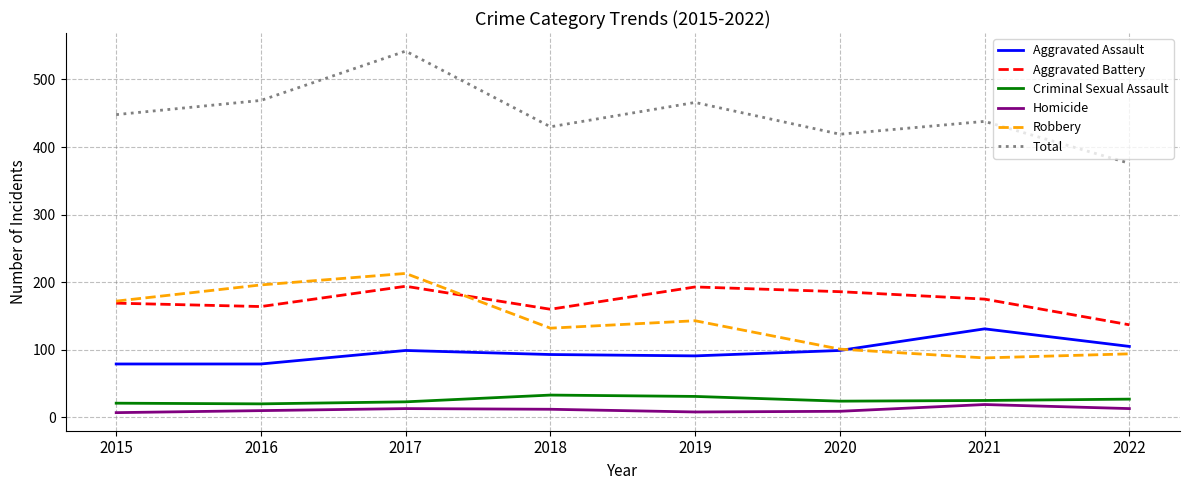

What is the sum of all Robbery values?

1139